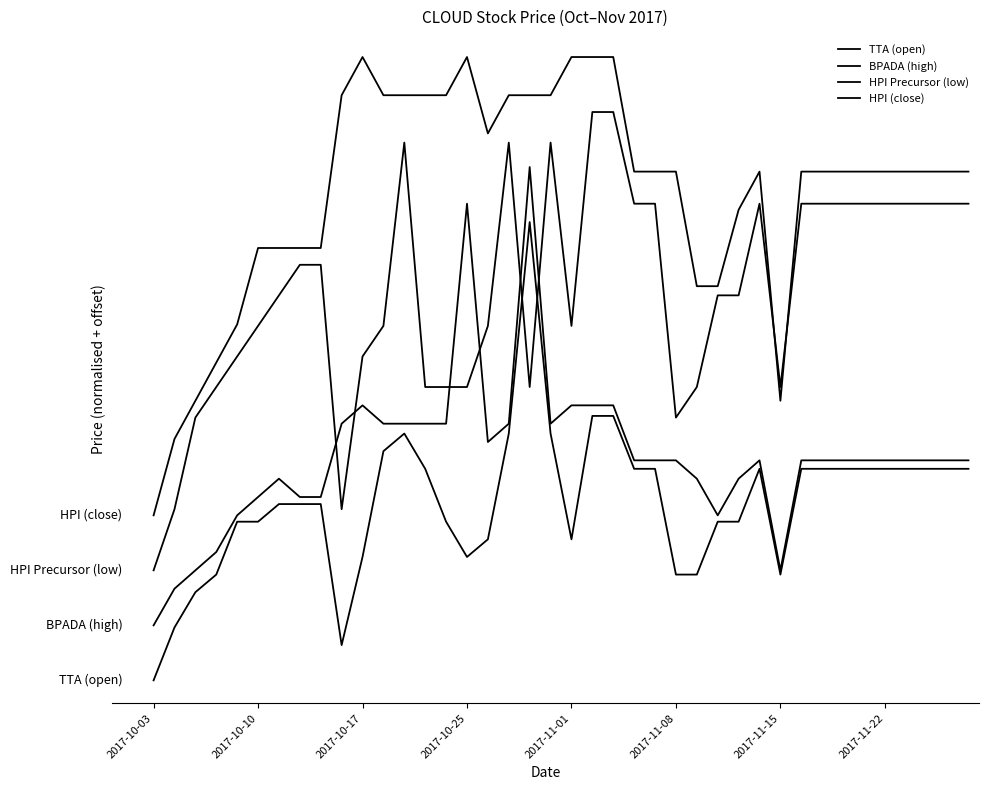

What is the highest value of the TTA (open) series?

1.0